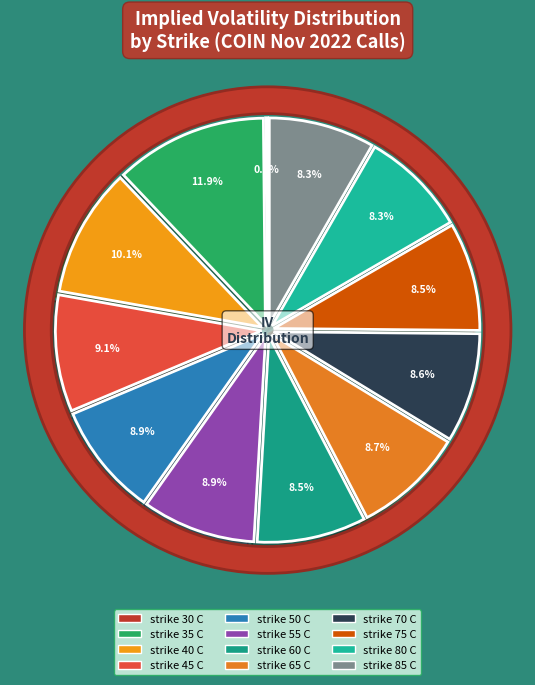

Do strike 85 C and strike 30 C together represent more than half of the pie?

No